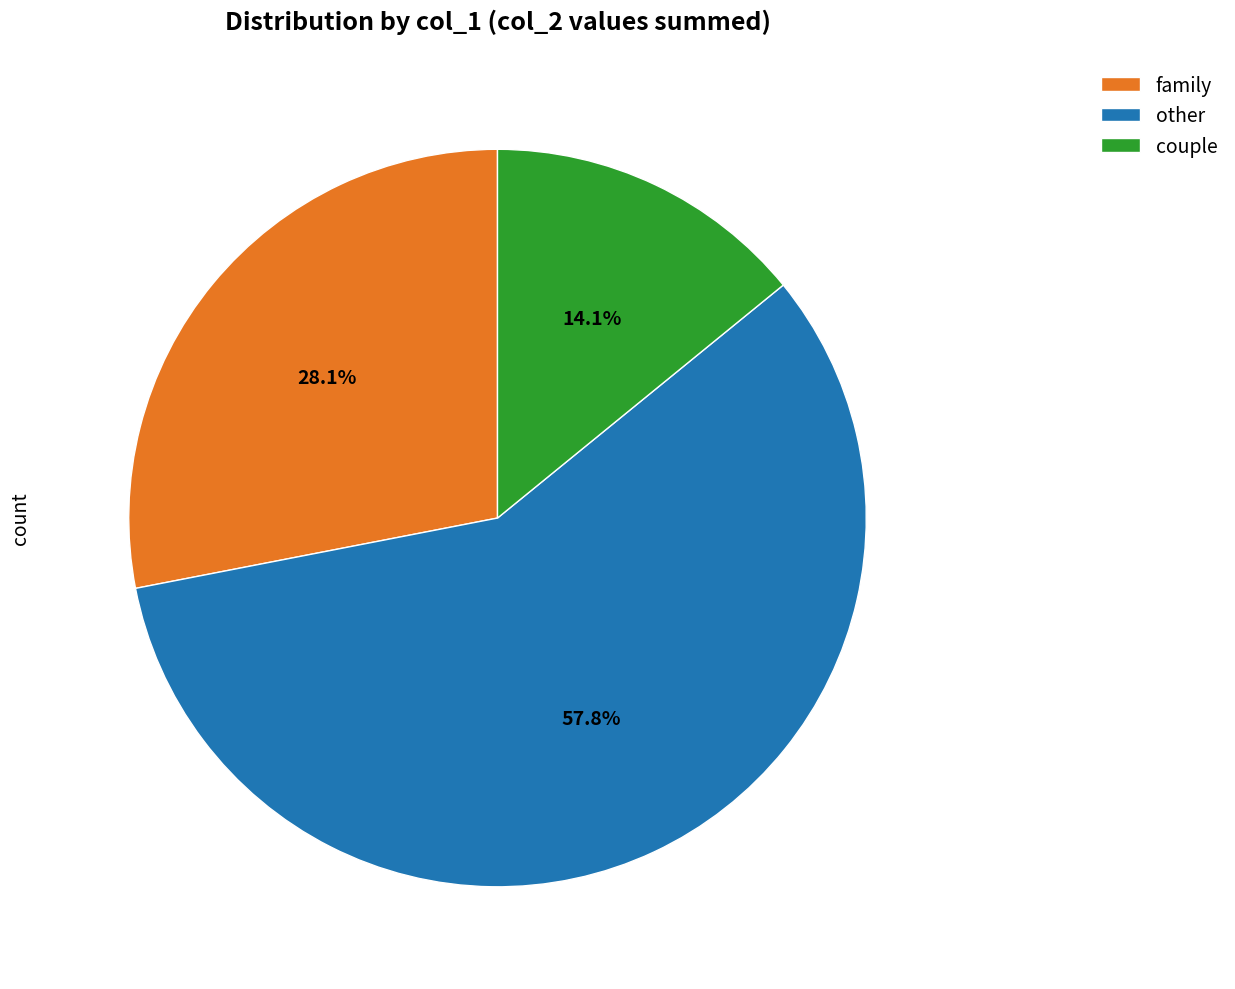

What portion of the pie excludes family?

71.9%